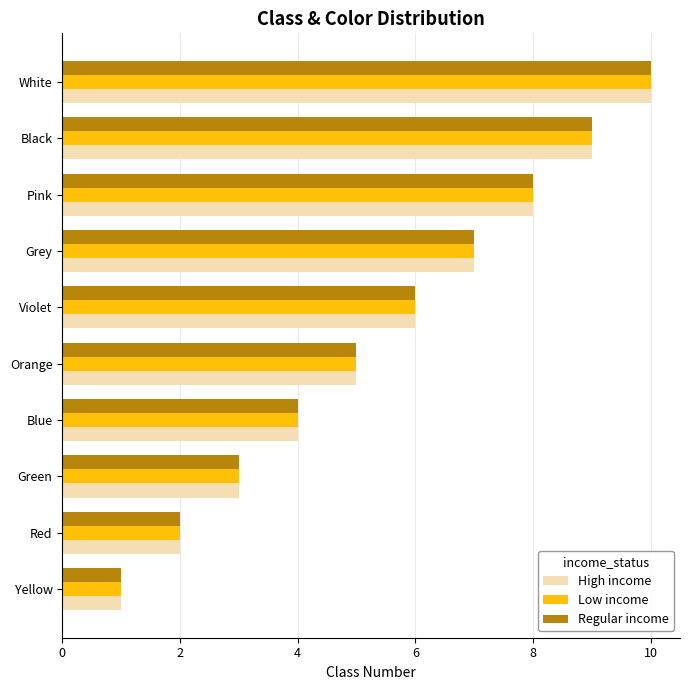

List the labels in order of Low income value, smallest first.

Yellow, Red, Green, Blue, Orange, Violet, Grey, Pink, Black, White